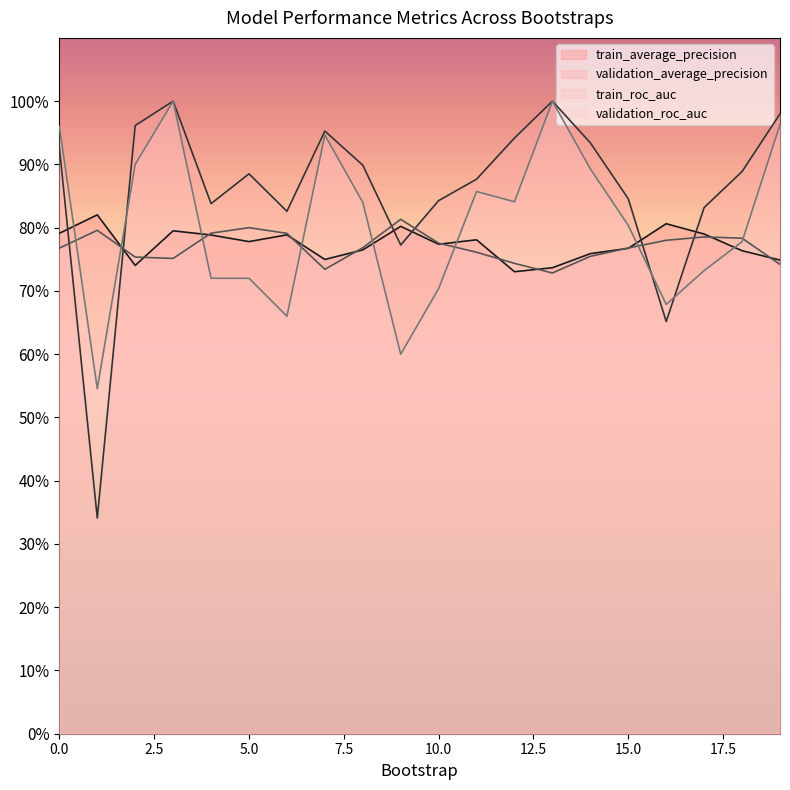

True or false: validation_roc_auc has more than 2 interior local peaks.

True